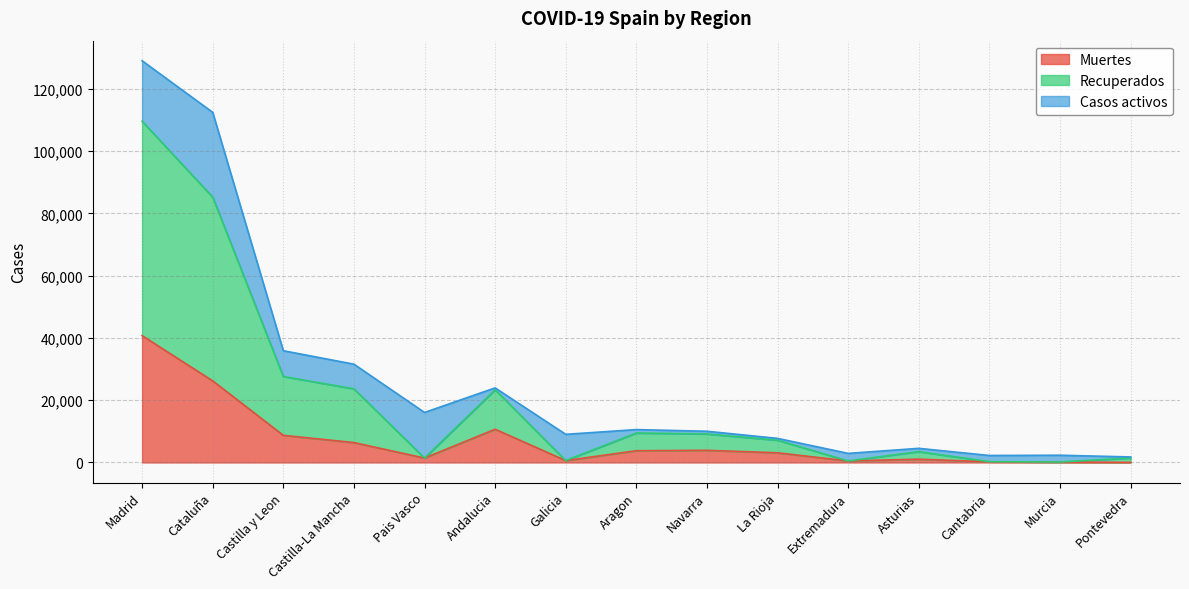

What position from the right is Castilla-La Mancha?

12